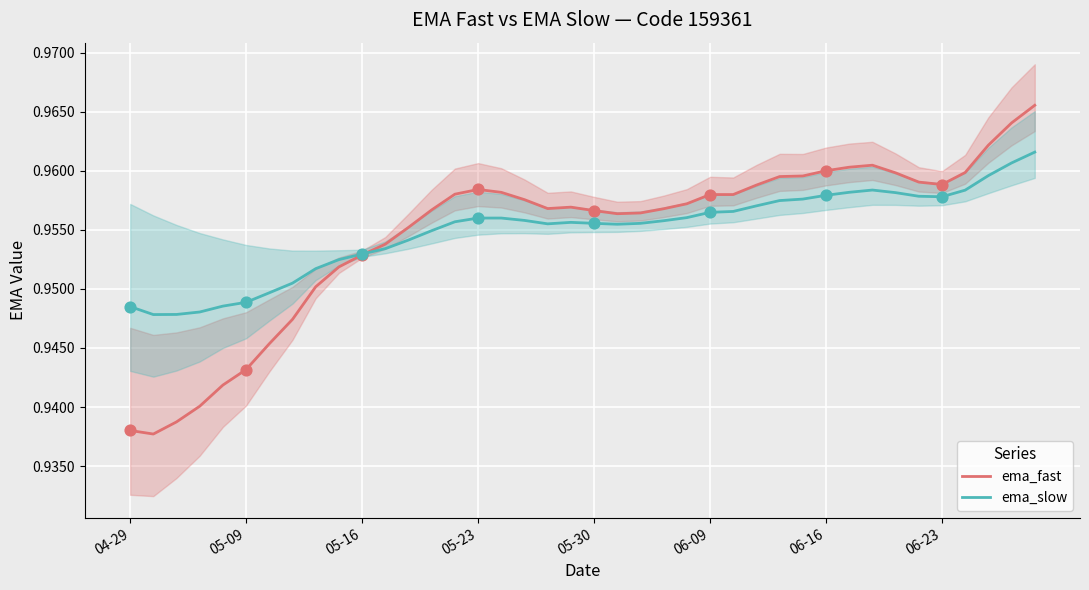

What is the total value across all series at 33?

1.9